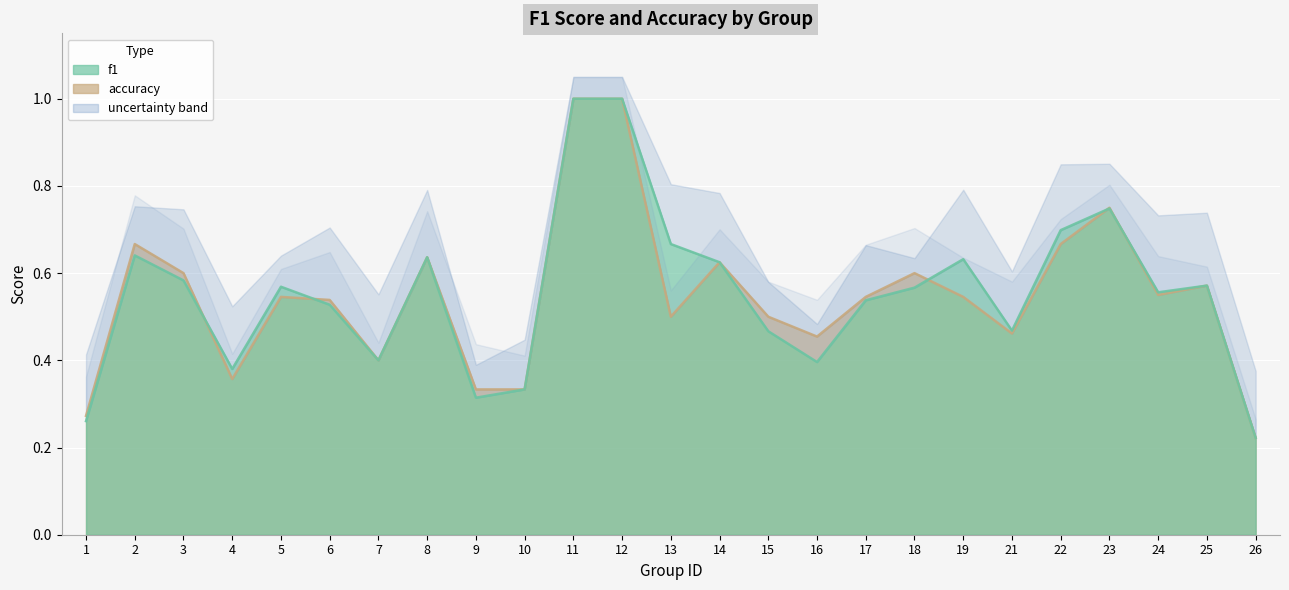

Is the value of accuracy at 8 greater than the value of f1 at 8?

No